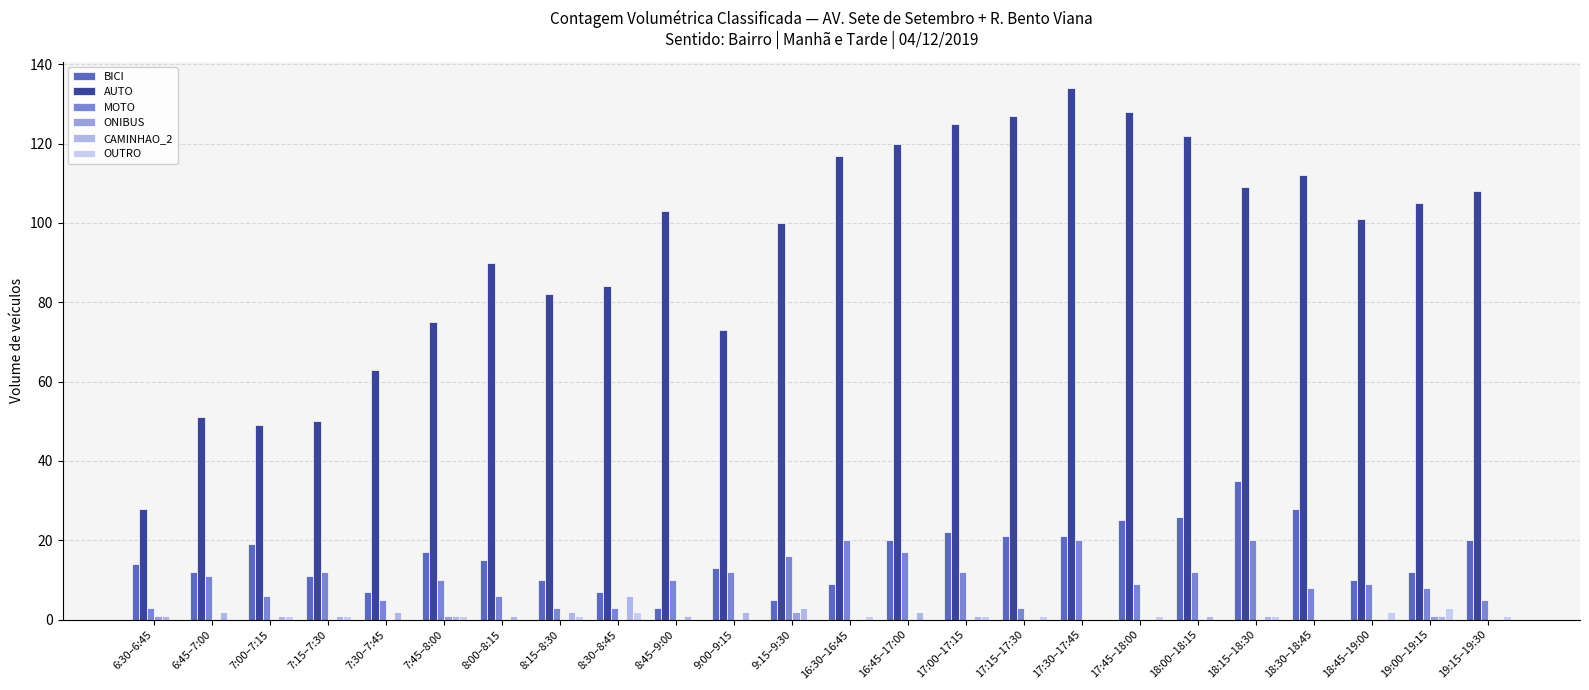

What are all the series names shown in the legend?

BICI, AUTO, MOTO, ONIBUS, CAMINHAO_2, OUTRO